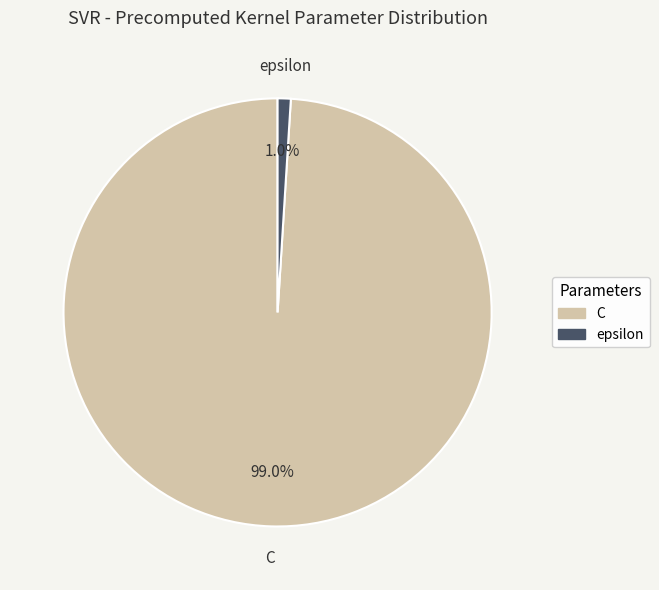

To the nearest percent, what is the combined percentage of epsilon and C?

100%